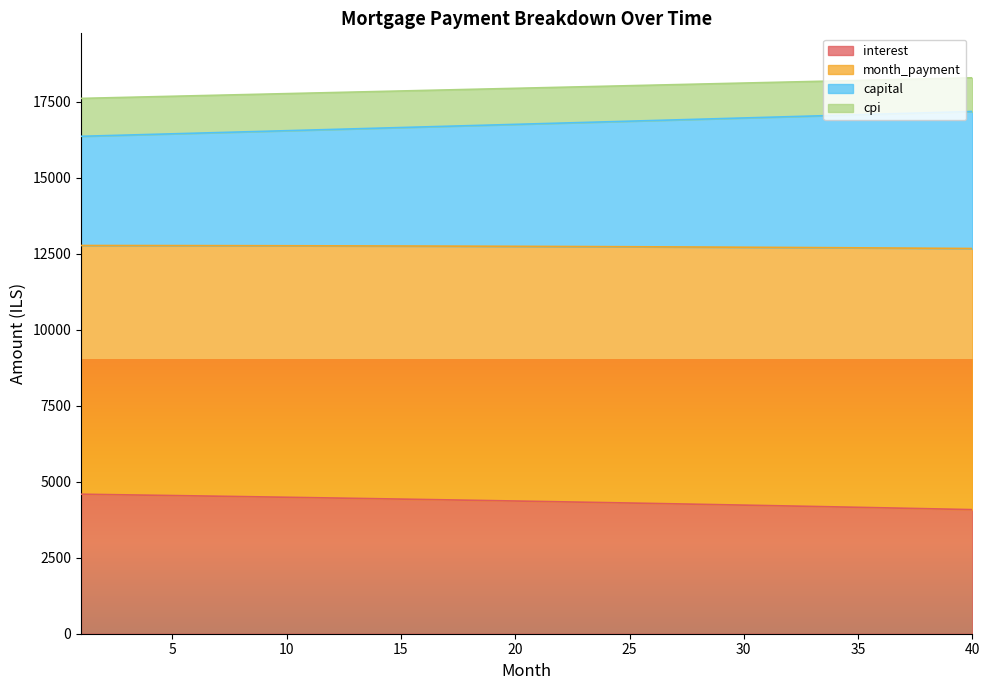

What is the highest value of the interest series?

4589.1